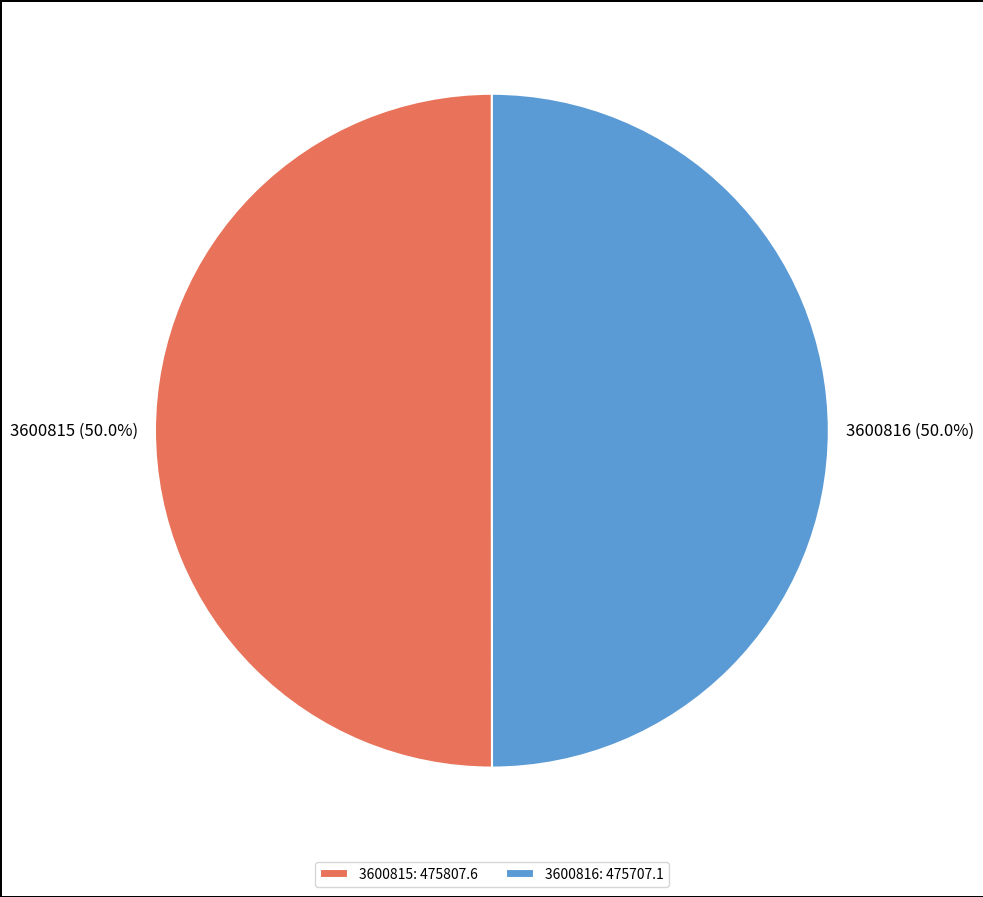

Approximately how many times larger is the value at 3600816 (50.0%) compared to 3600815 (50.0%)?

1.0